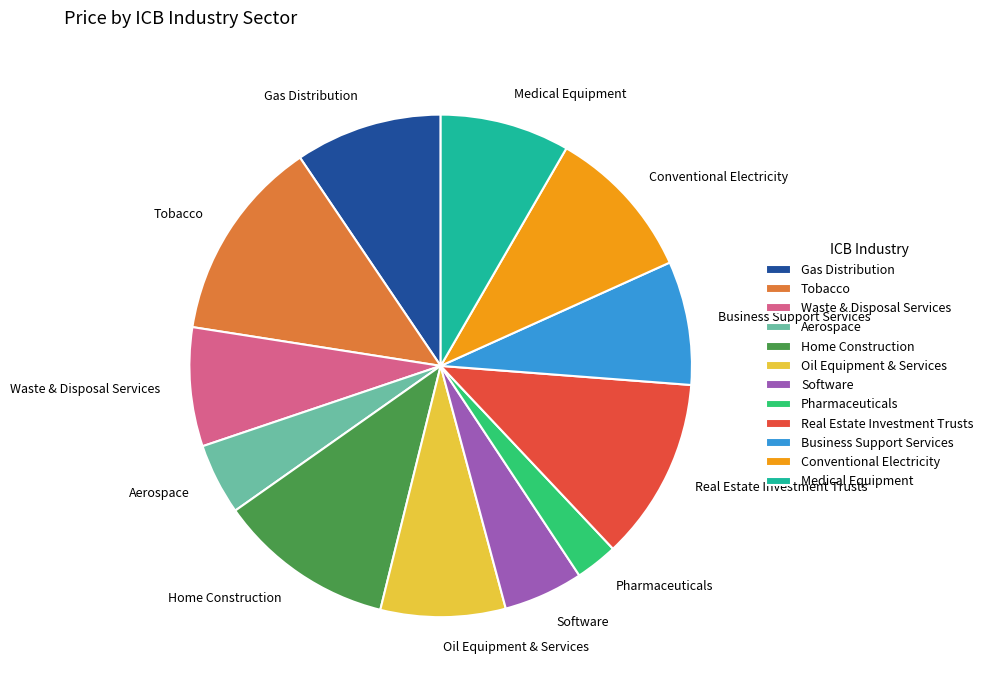

How many slices are in this pie chart?

12